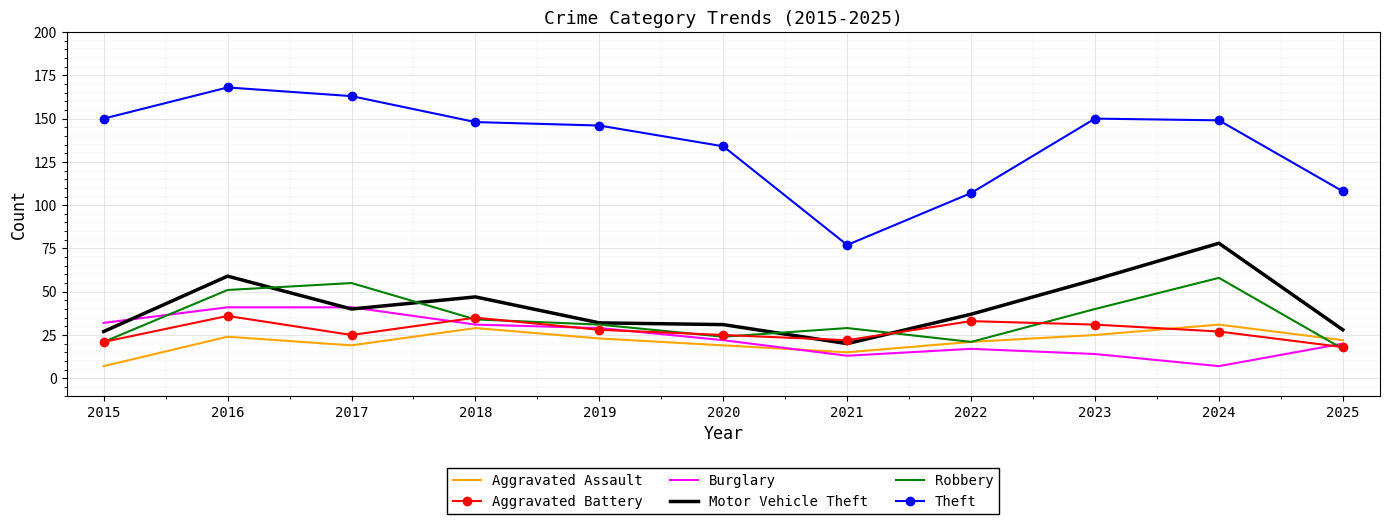

What is the sum of the Theft values at 2025 and 2021?

185